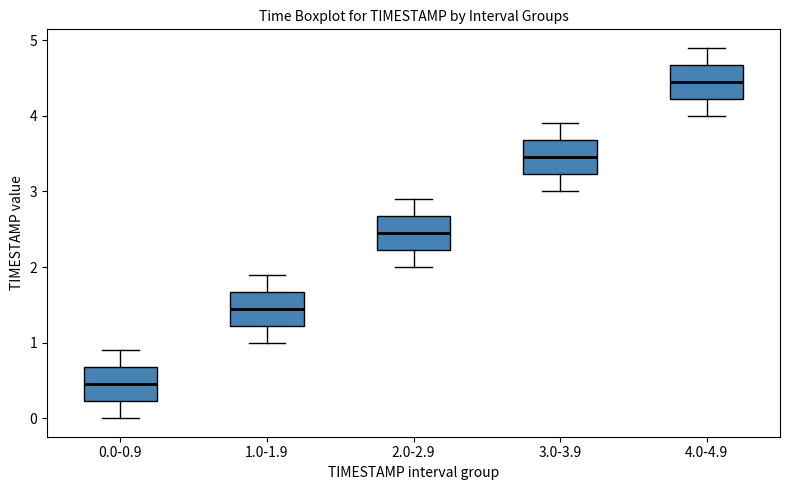

Where does the lower whisker of the box for 1.0-1.9 end on the y-axis? The values are not printed on the chart, so give them approximately, as read against the axis.

1.0